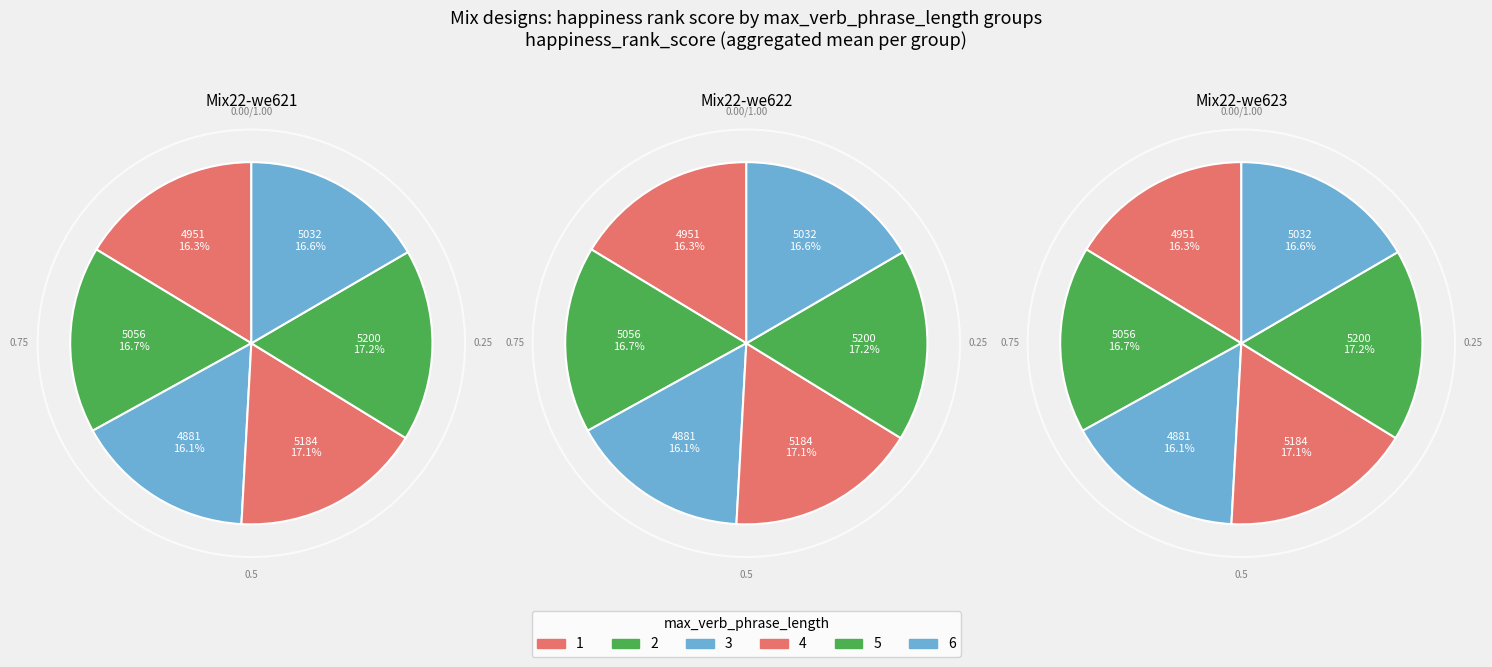

How many segments does this pie chart have?

6